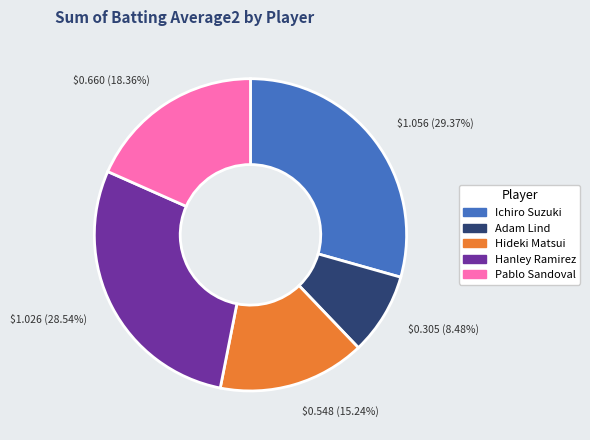

Is there any slice that represents more than half of the pie?

No